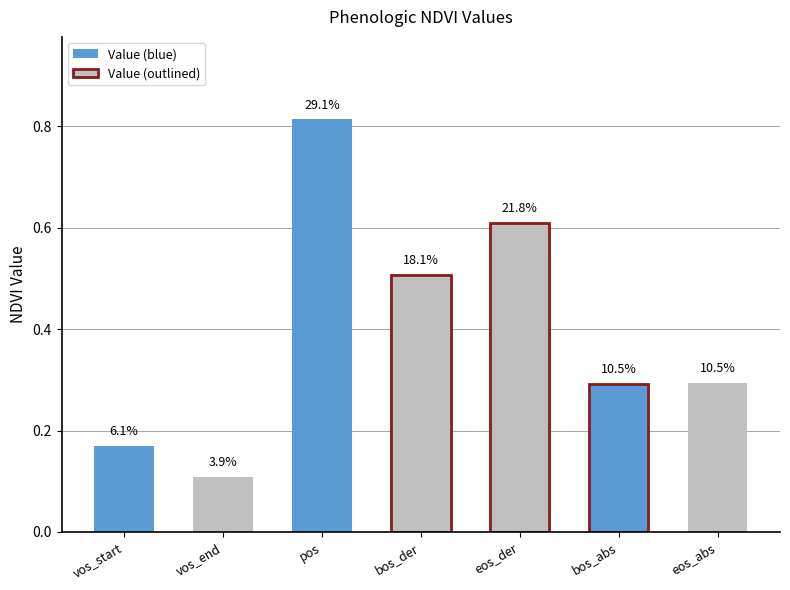

List the labels in order of value, smallest first.

vos_end, vos_start, bos_abs, eos_abs, bos_der, eos_der, pos